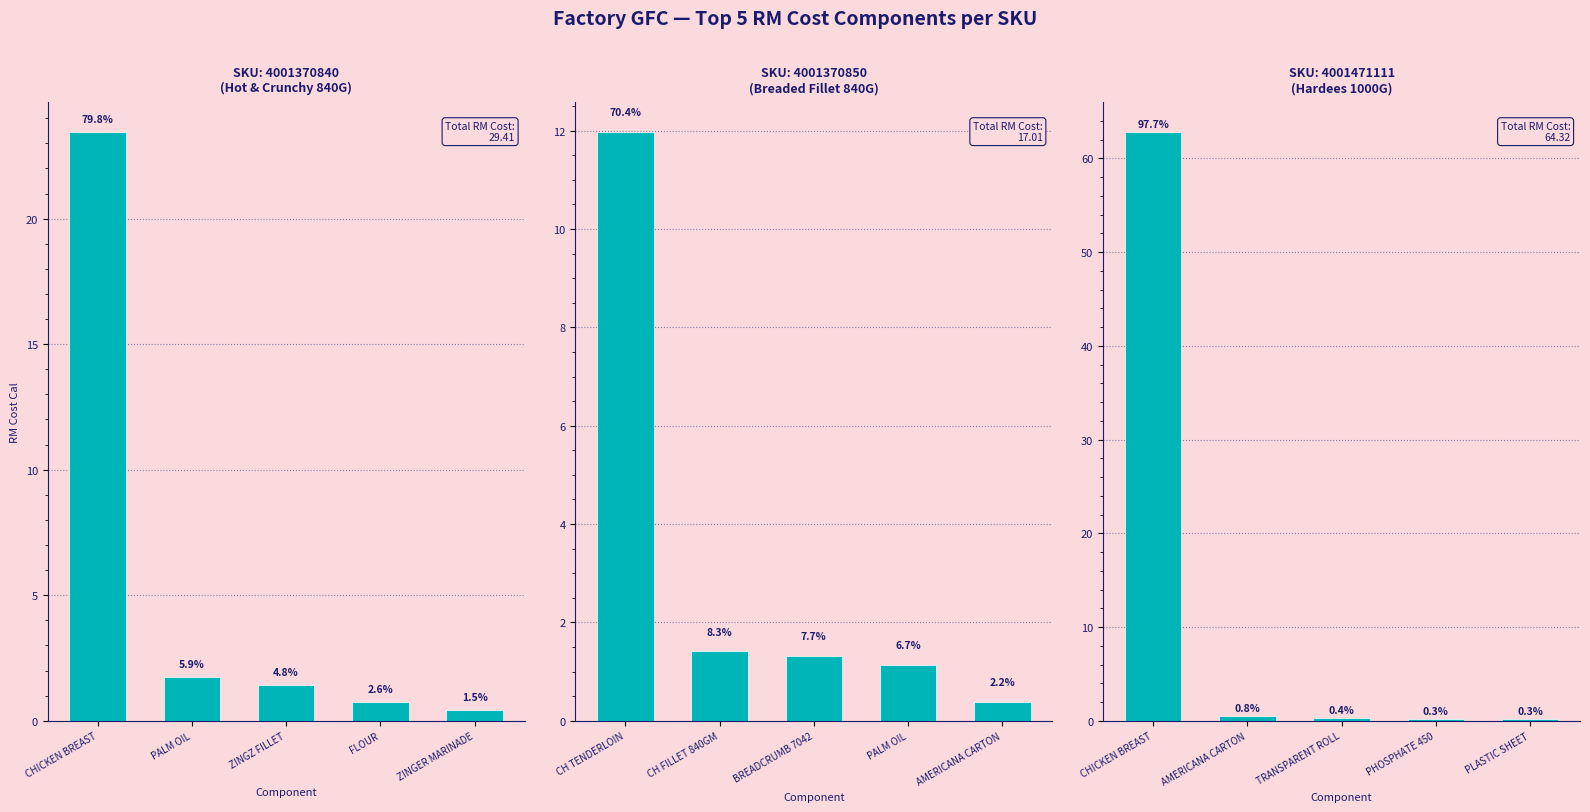

How many bars are there in total?

15